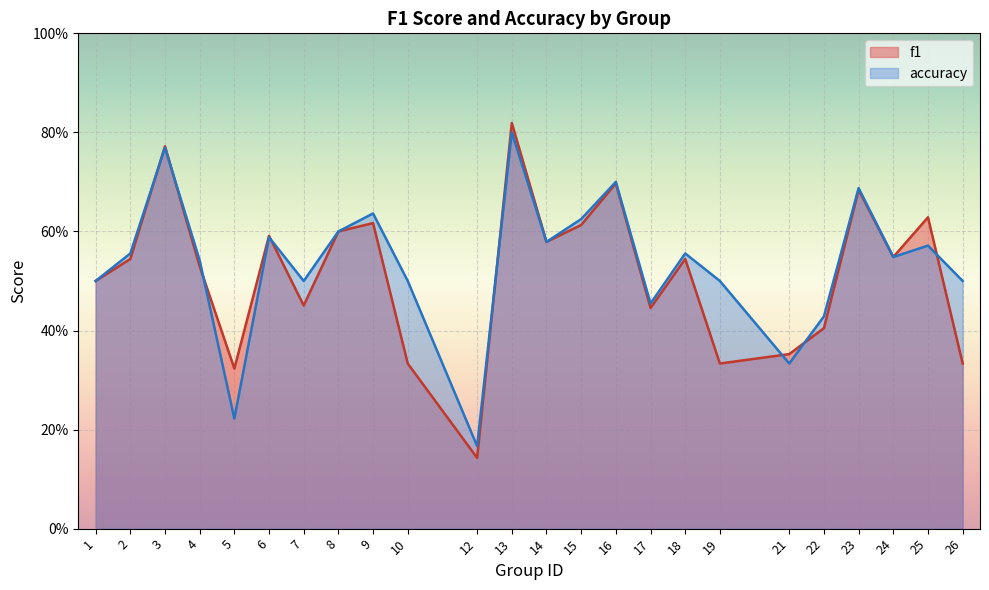

What is the sum of the accuracy values at 2 and 18?

1.1